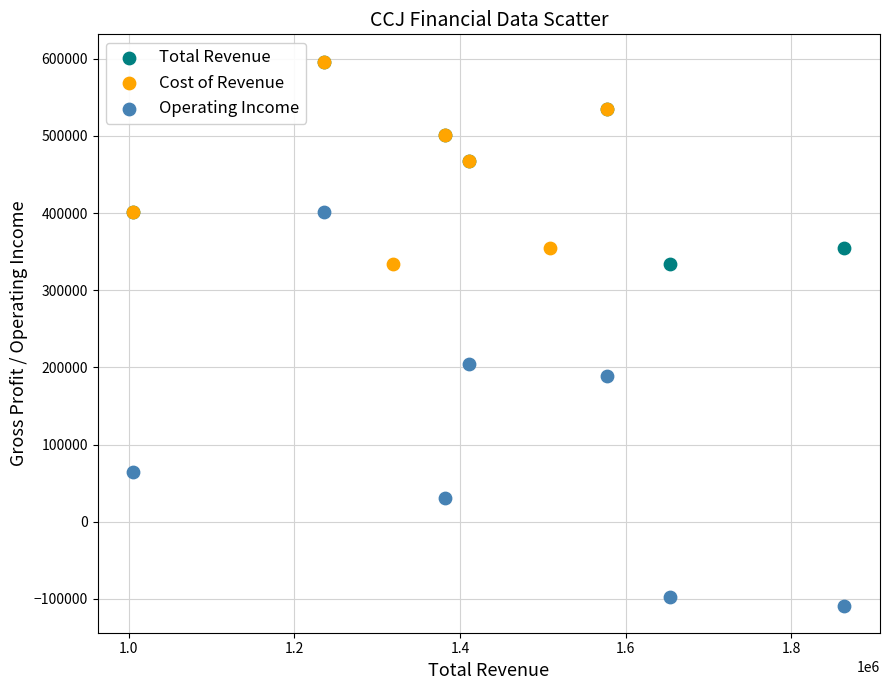

Which series has the largest Y range (max minus min)?

Operating Income